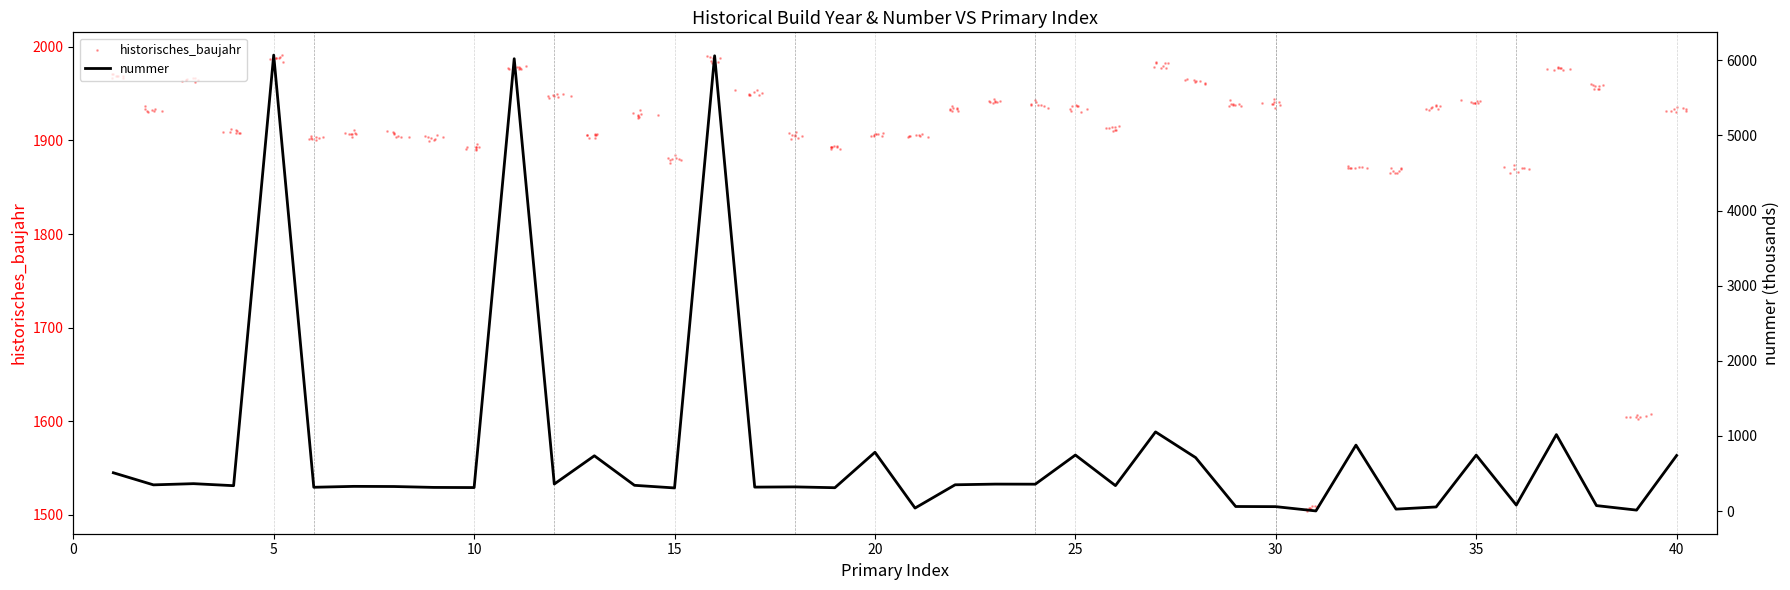

What is the change in value from 15 to 20?

+475